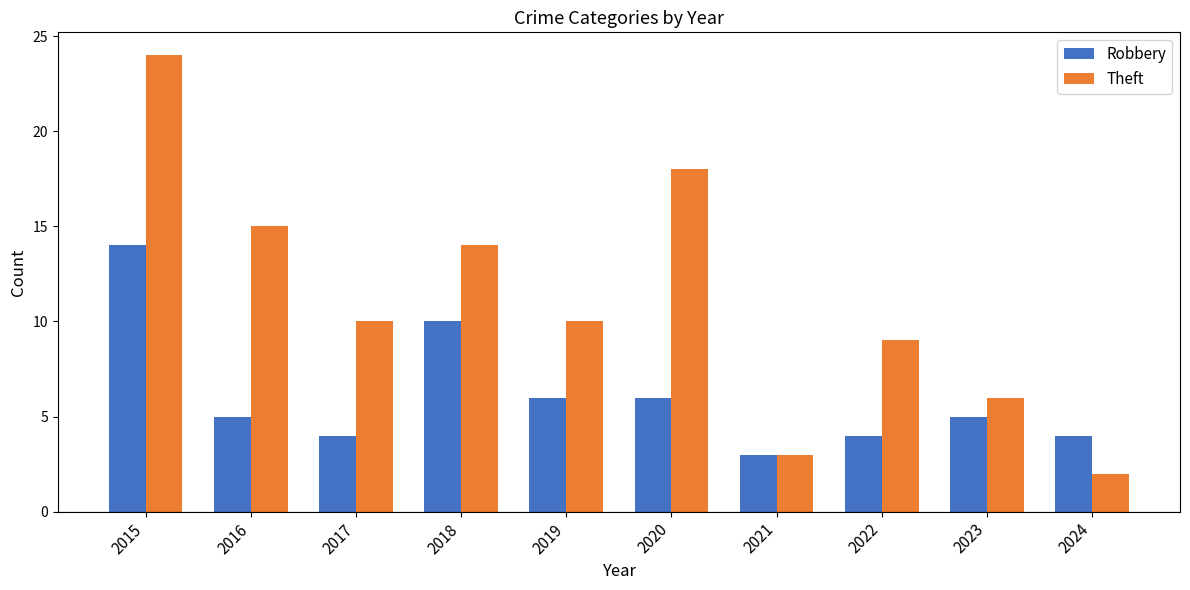

The Robbery series shows 8 at 2020. True or false?

False